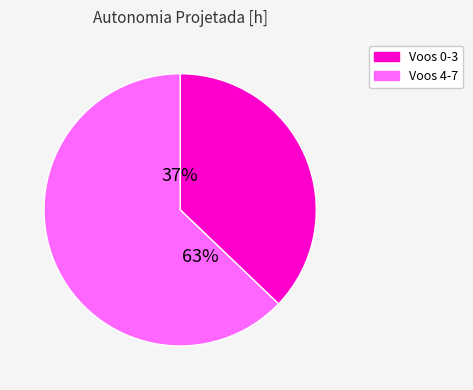

To the nearest percent, what is the difference between the largest and smallest slice percentages?

26%